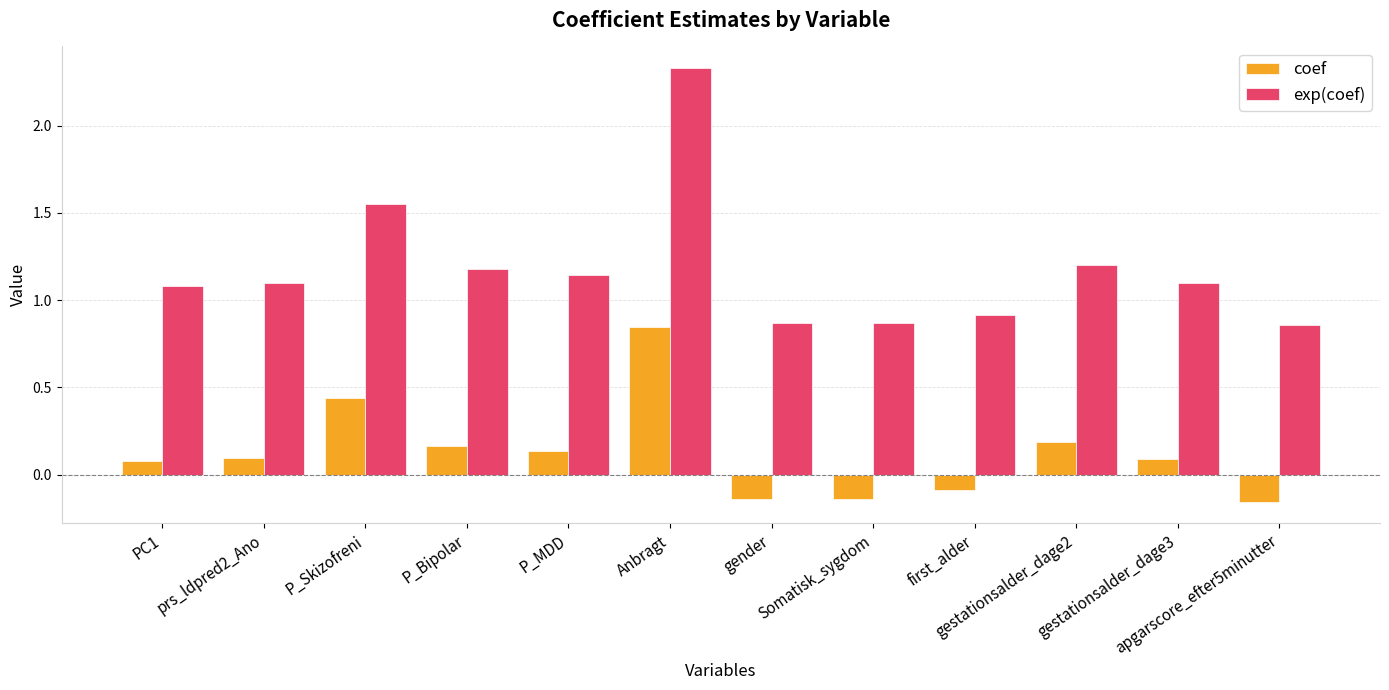

How many values in the coef series exceed 0?

8